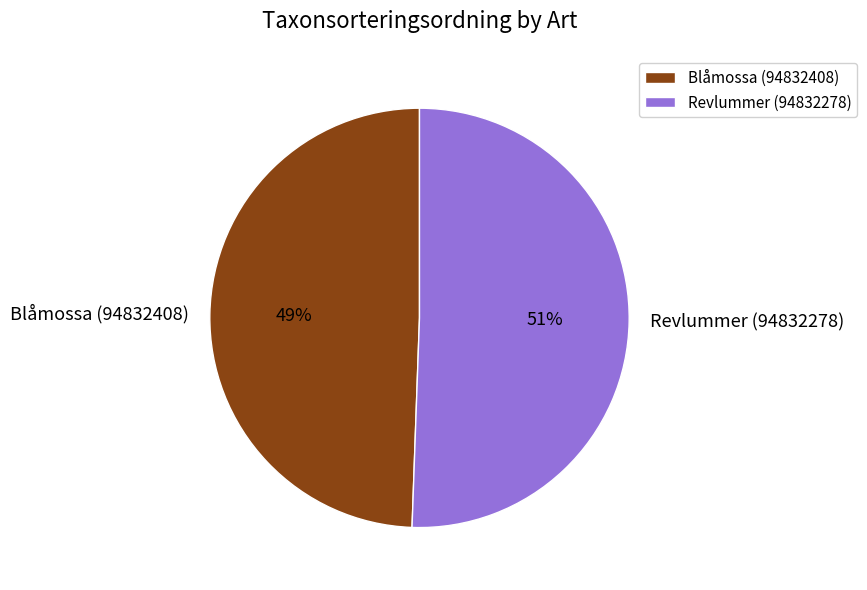

Is the sum of Blåmossa (94832408) and Revlummer (94832278) greater than half?

Yes